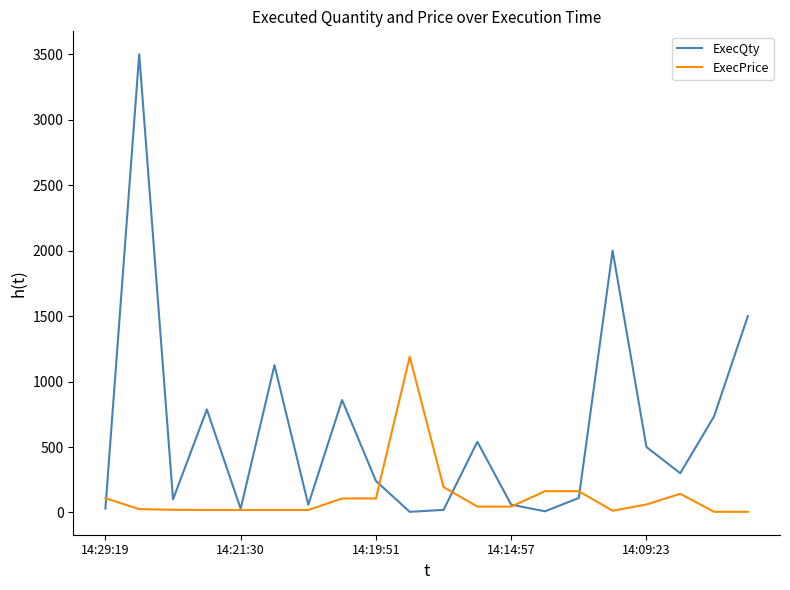

Which series has the largest total across all categories?

ExecQty